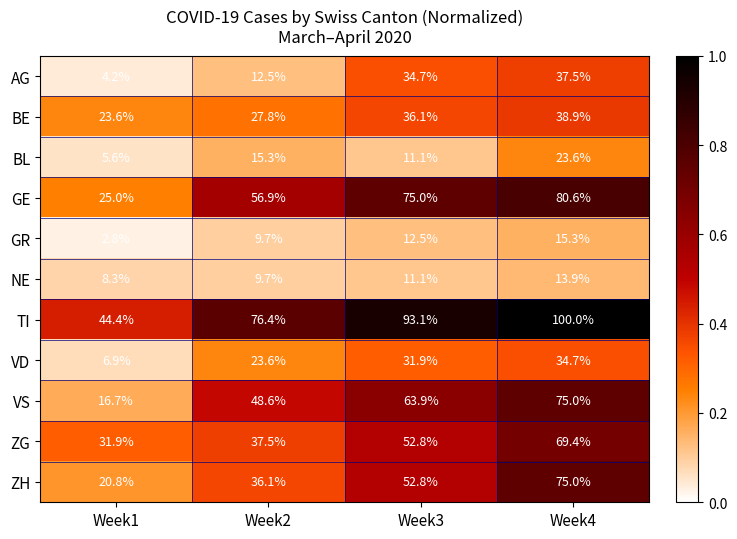

What is the sum of the TI values at Week4 and Week3?

193.1